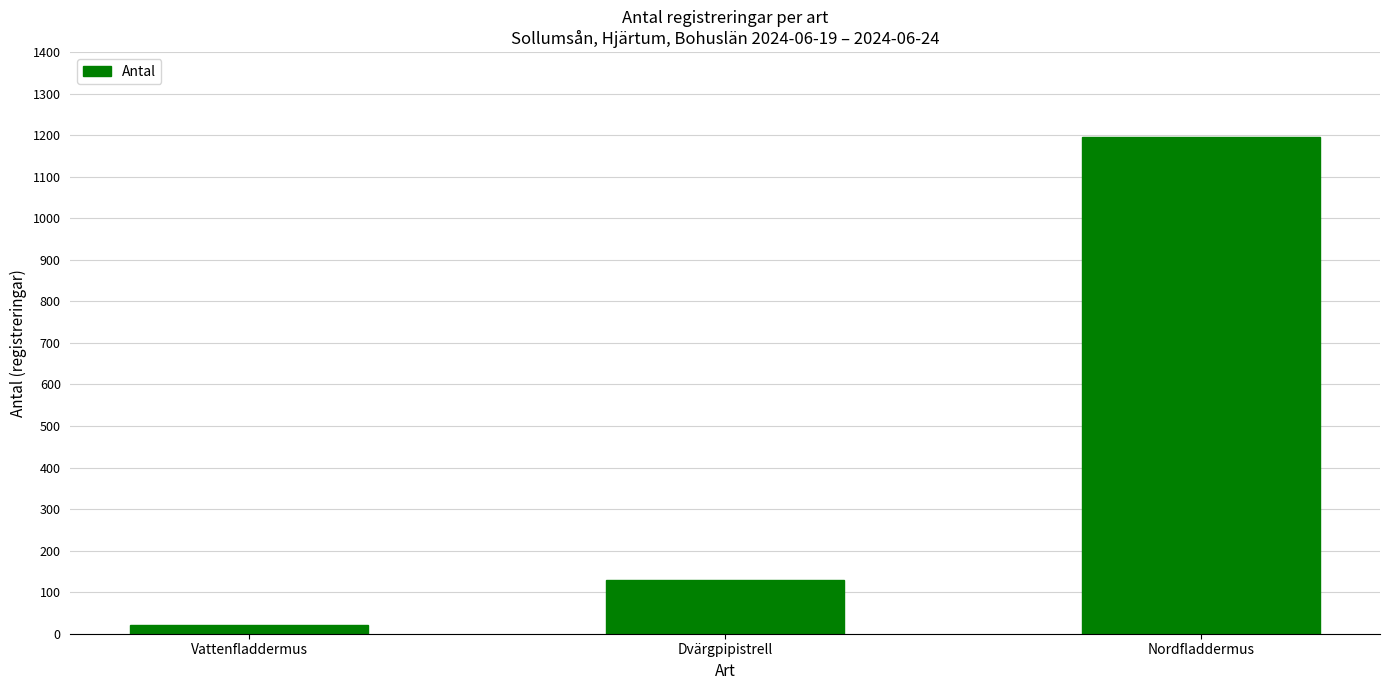

Which label corresponds to the smallest value in the chart?

Vattenfladdermus